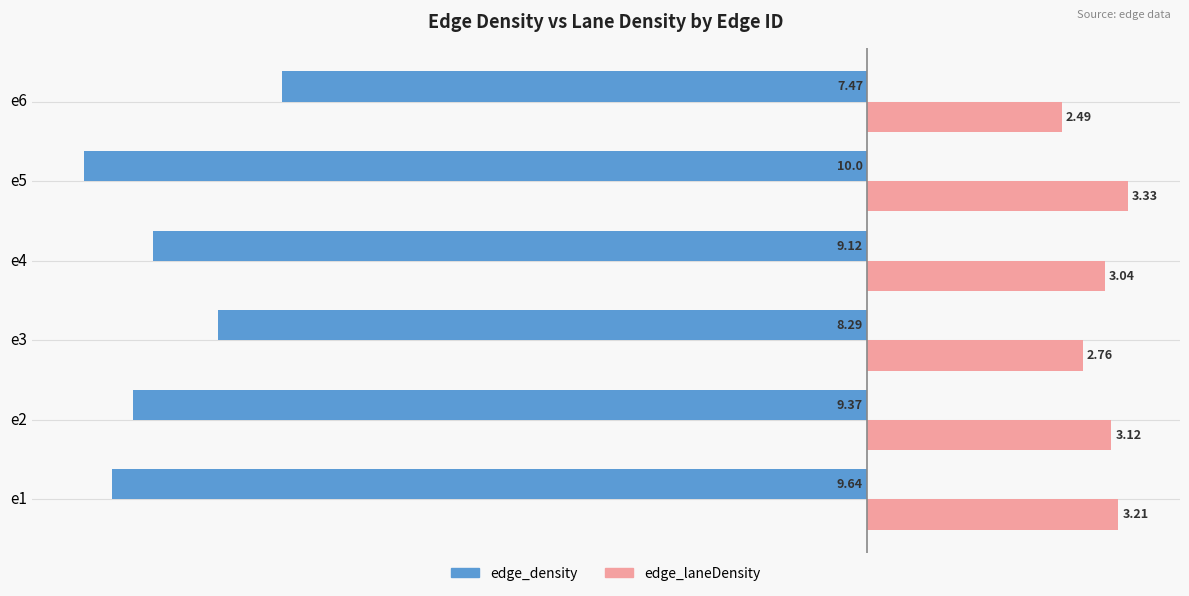

At e6, list the series in order from smallest to largest.

edge_density, edge_laneDensity